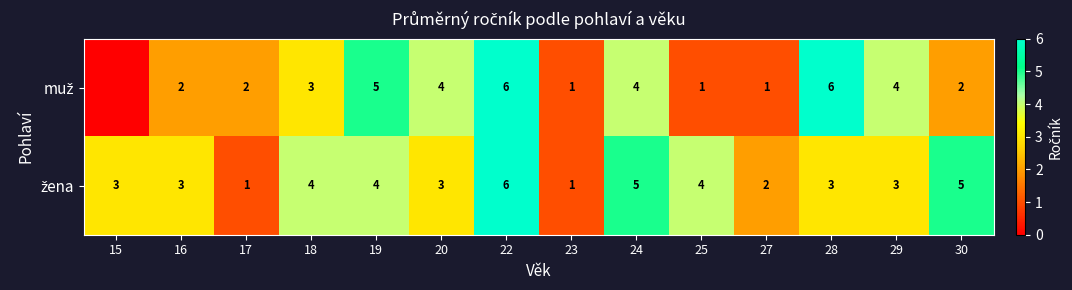

What is the total value across all series at 27?

3